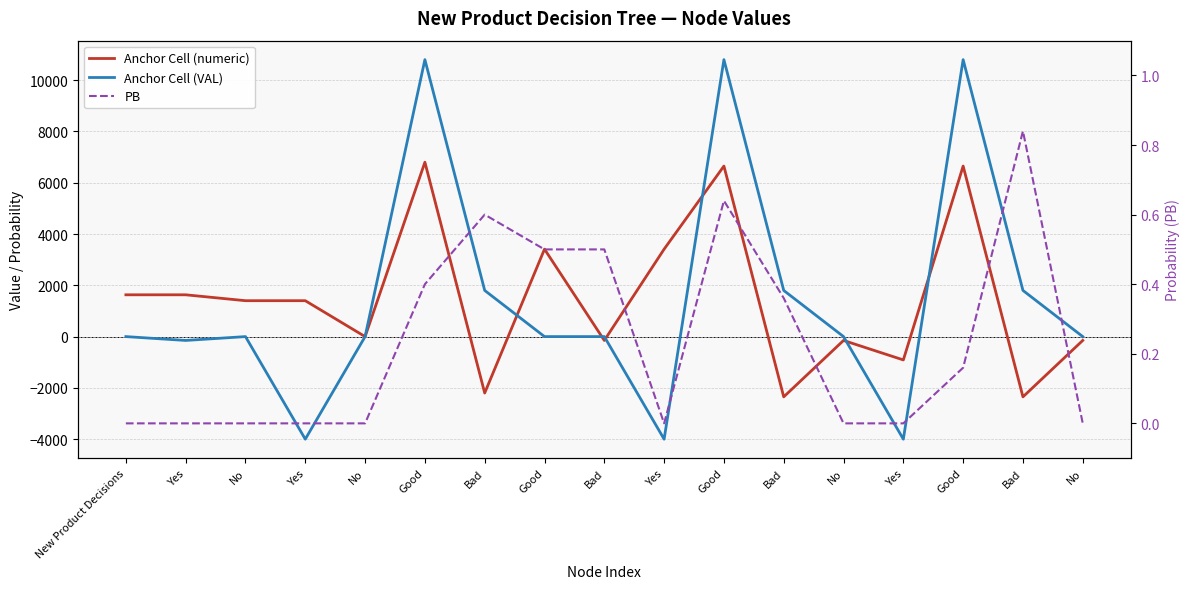

Which series has the largest total across all categories?

Anchor Cell (VAL)